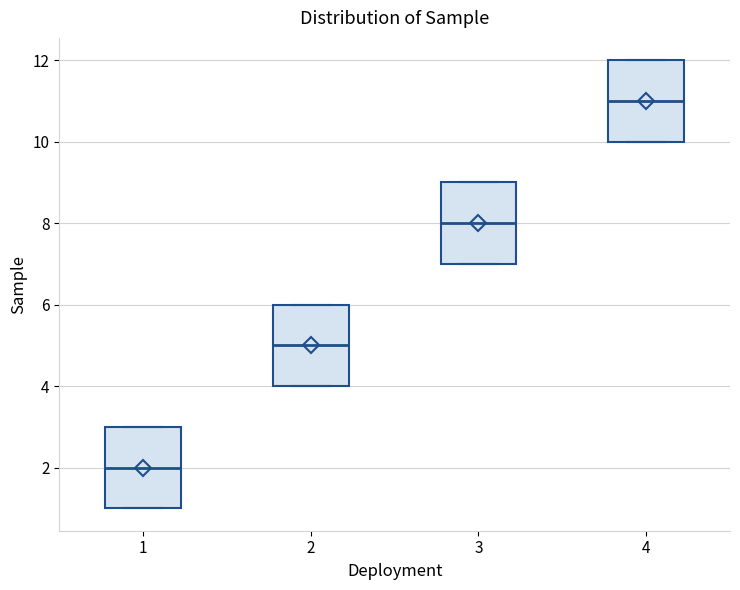

Reading left to right, transcribe this box plot: for each box, give where its median line is, the range the box spans, and where its two whiskers end, as read against the y-axis. The values are not printed on the chart, so give them approximately, as read against the axis.

1: median 2, box 1 to 3, whiskers 1 to 3
2: median 5, box 4 to 6, whiskers 4 to 6
3: median 8, box 7 to 9, whiskers 7 to 9
4: median 11, box 10 to 12, whiskers 10 to 12